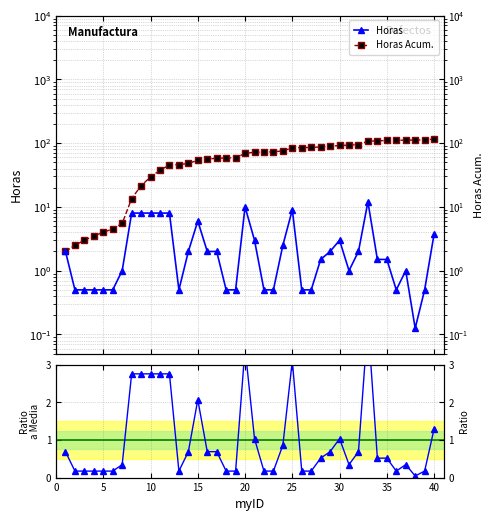

Does the chart display data point markers on the line(s)?

Yes